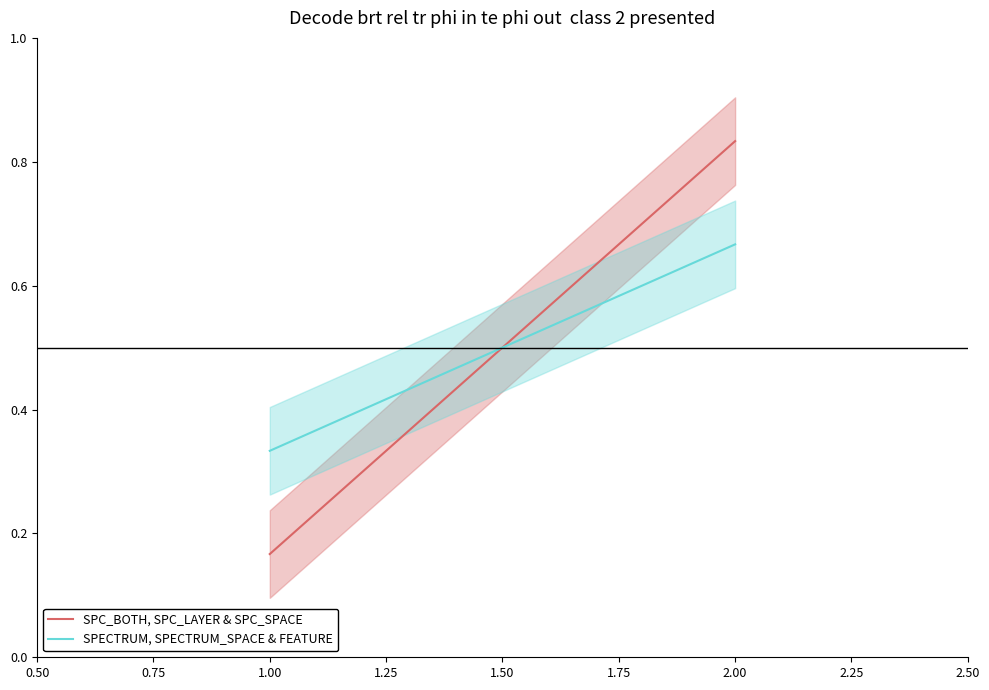

What are all the series names shown in the legend?

SPC_BOTH, SPC_LAYER & SPC_SPACE, SPECTRUM, SPECTRUM_SPACE & FEATURE